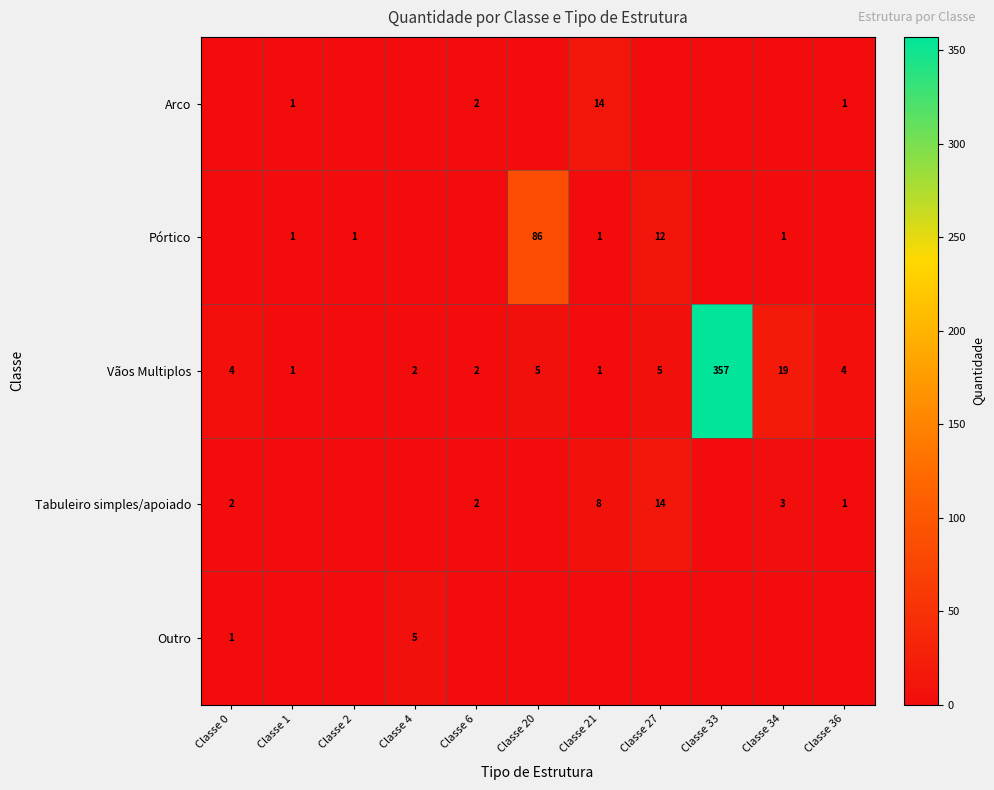

What is the difference between the Vãos Multiplos values at Classe 36 and Classe 34?

15